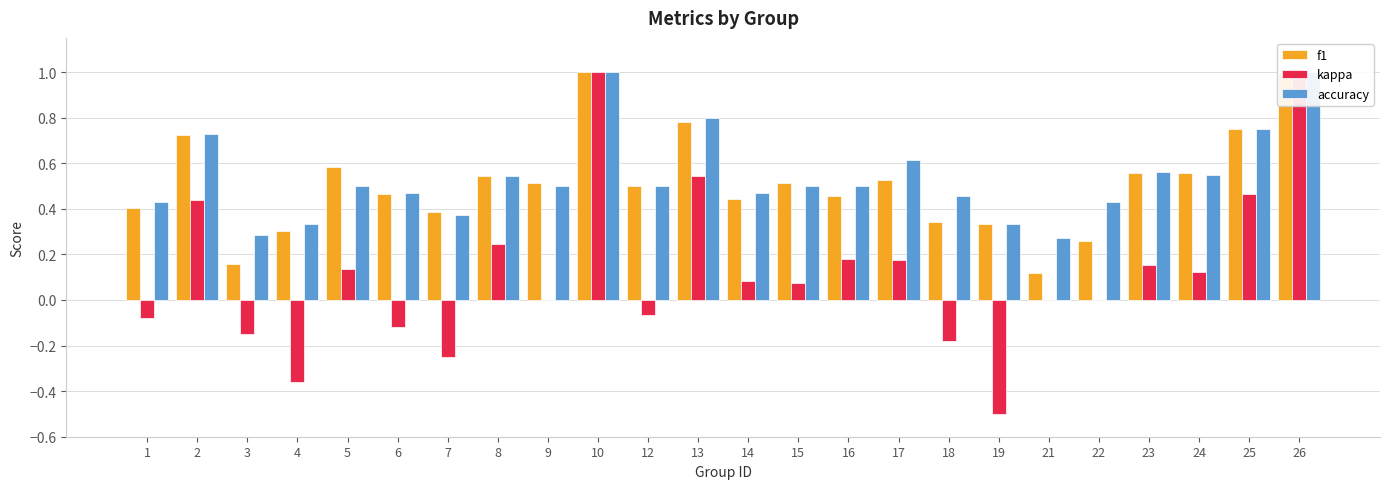

Reading left to right, list all the values displayed in this chart.

f1: 0.4	0.7	0.2	0.3	0.6	0.5	0.4	0.5	0.5	1.0	0.5	0.8	0.4	0.5	0.5	0.5	0.3	0.3	0.1	0.3	0.6	0.6	0.8	1.0
kappa: -0.1	0.4	-0.1	-0.4	0.1	-0.1	-0.2	0.2	0.0	1.0	-0.1	0.5	0.1	0.1	0.2	0.2	-0.2	-0.5	0.0	0.0	0.2	0.1	0.5	1.0
accuracy: 0.4	0.7	0.3	0.3	0.5	0.5	0.4	0.5	0.5	1.0	0.5	0.8	0.5	0.5	0.5	0.6	0.5	0.3	0.3	0.4	0.6	0.5	0.8	1.0